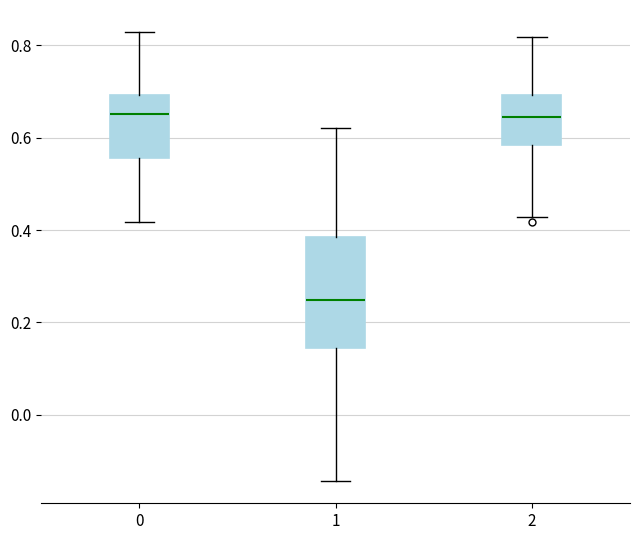

Reading left to right, transcribe this box plot: for each box, give where its median line is, the range the box spans, and where its two whiskers end, as read against the y-axis. The values are not printed on the chart, so give them approximately, as read against the axis.

0: median 0.66, box 0.56 to 0.70, whiskers 0.42 to 0.82
1: median 0.24, box 0.14 to 0.38, whiskers -0.14 to 0.62
2: median 0.64, box 0.58 to 0.70, whiskers 0.42 to 0.82